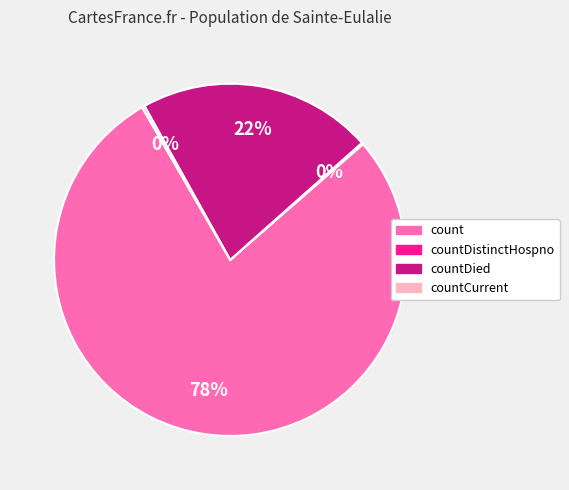

To the nearest percent, what is the difference between the largest and smallest slice percentages?

78%